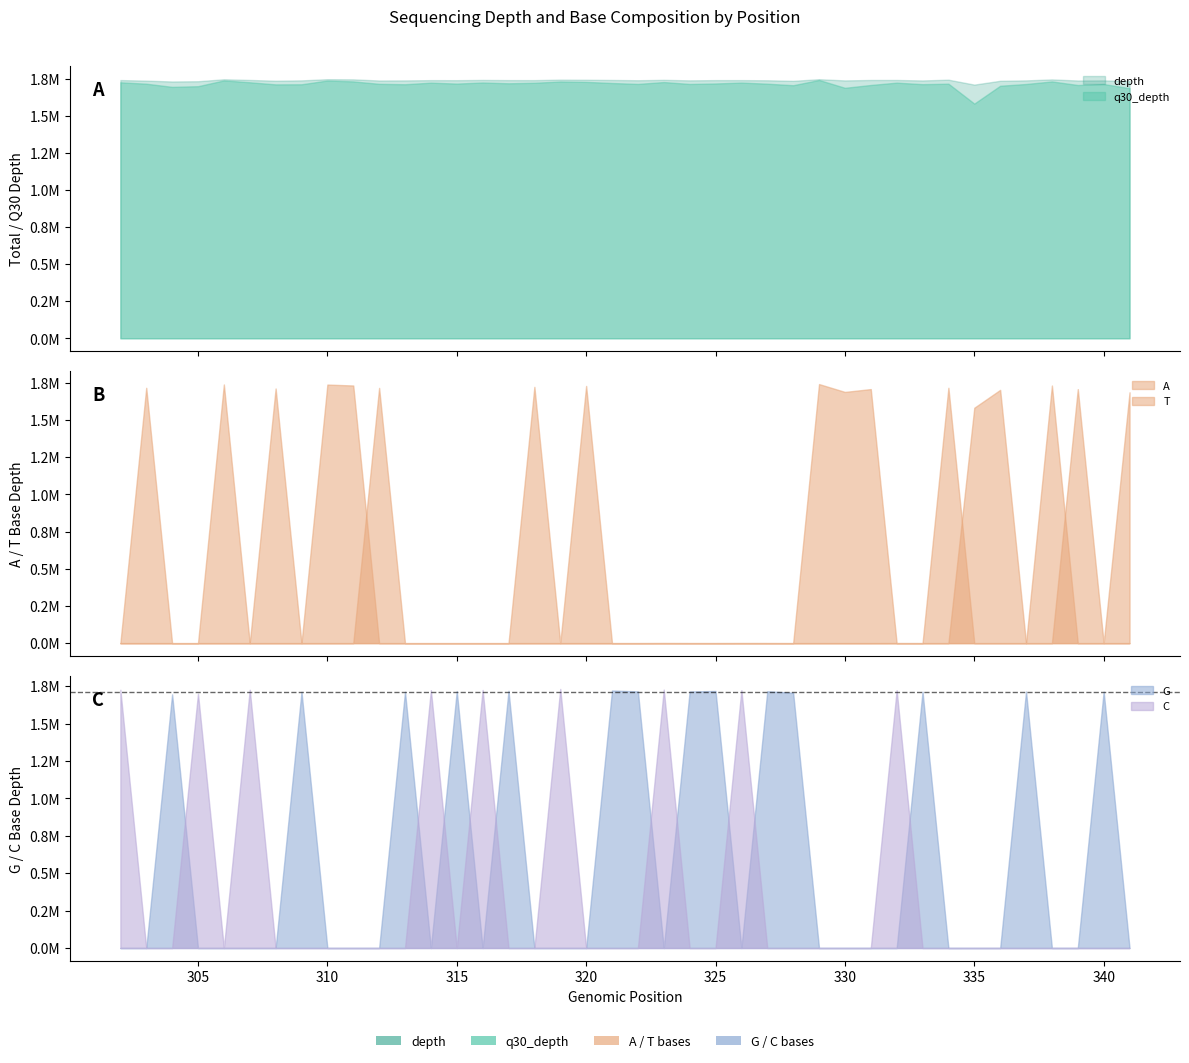

What is the total value across all series at 30?

5190531